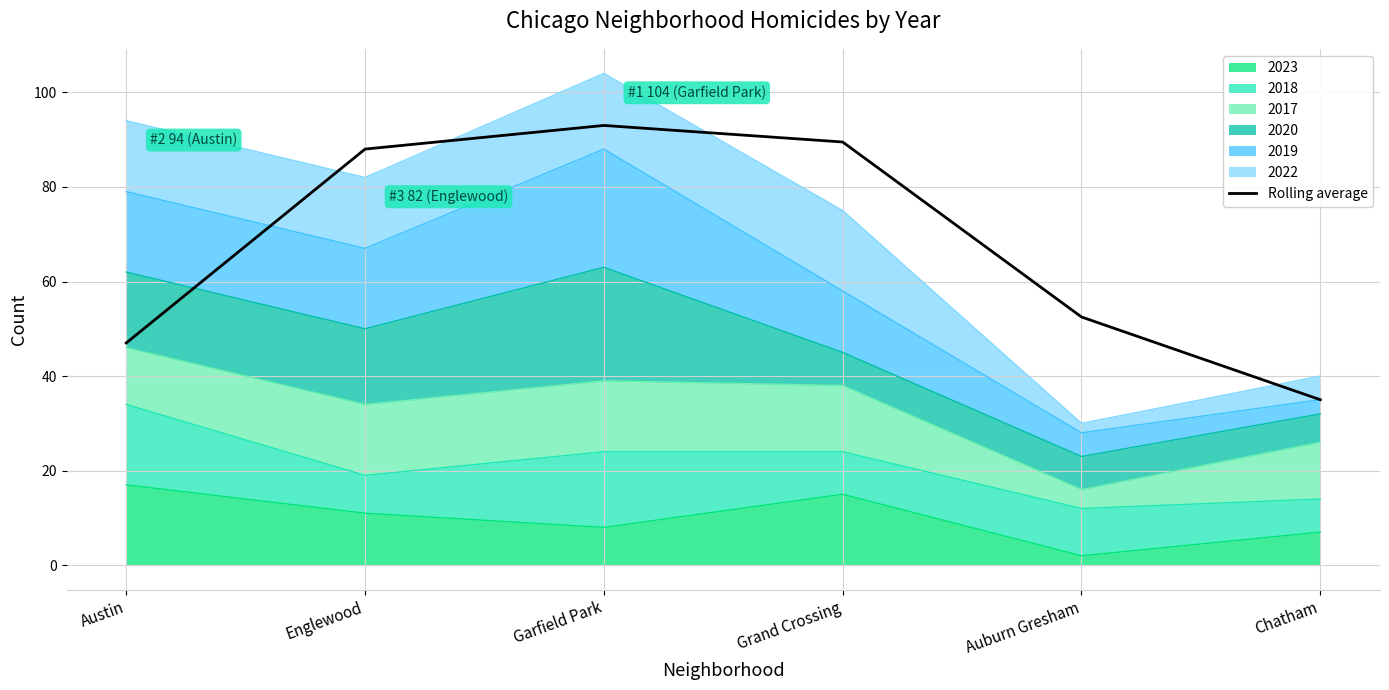

Rank the categories by value from highest to lowest.

Garfield Park, Grand Crossing, Englewood, Auburn Gresham, Austin, Chatham